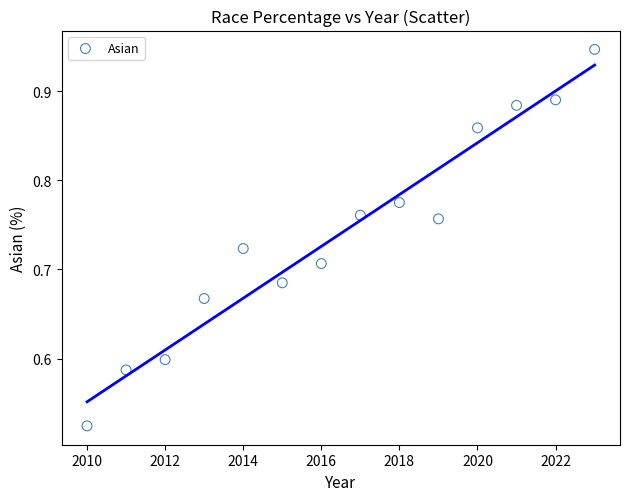

What is the range of Y values (max minus min)?

0.4